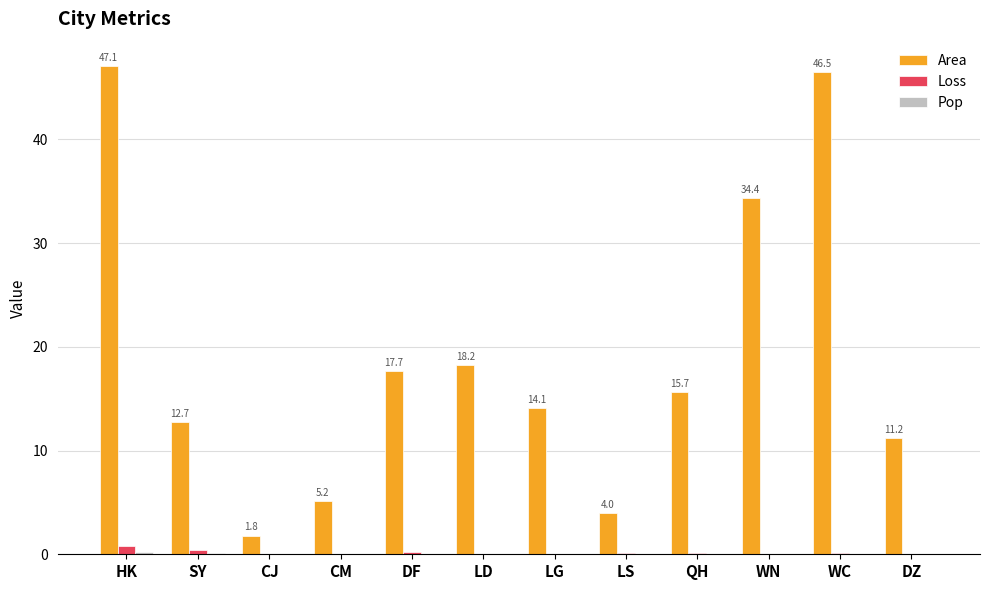

Which series changed the most between HK and QH?

Area